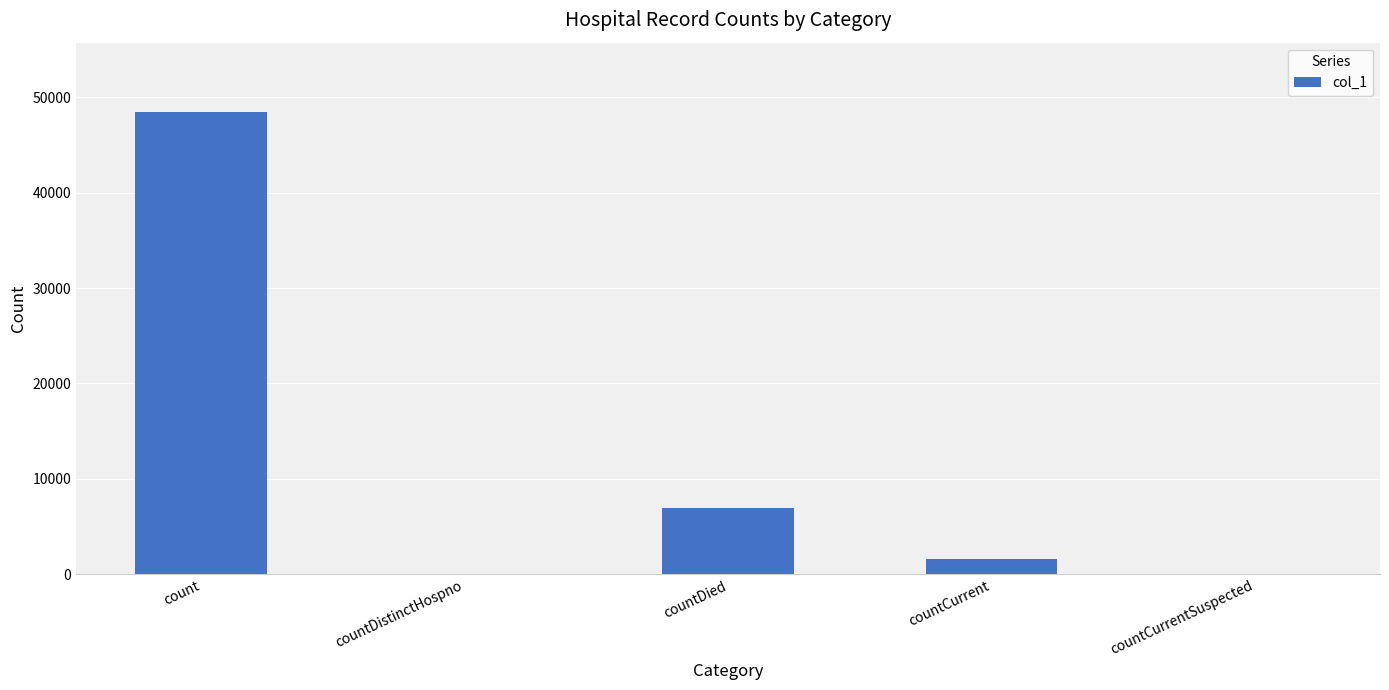

The value at countCurrentSuspected is -30050. True or false?

False